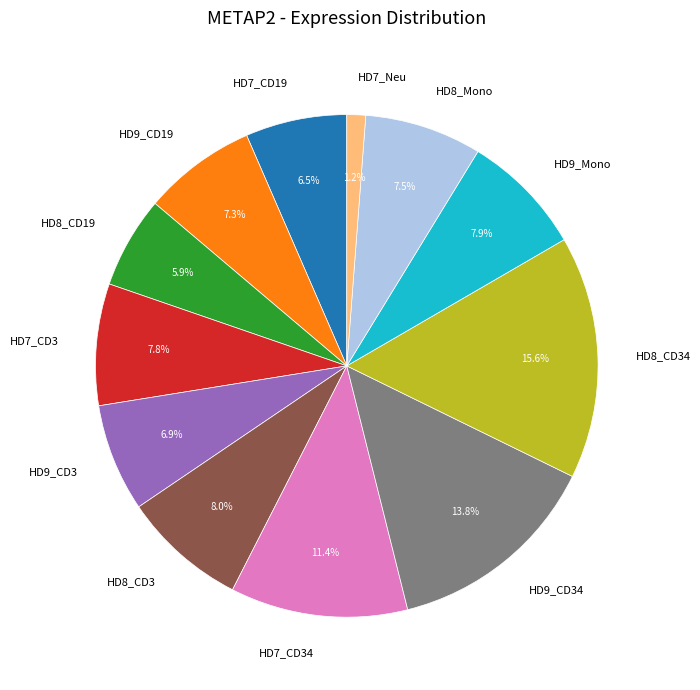

What portion of the pie excludes HD9_CD3?

93.1%